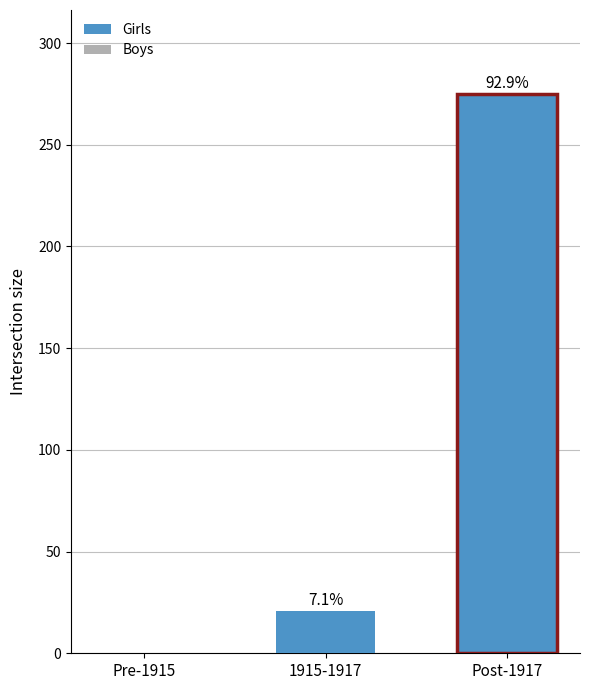

Are the bars grouped side by side (vs. stacked)?

No